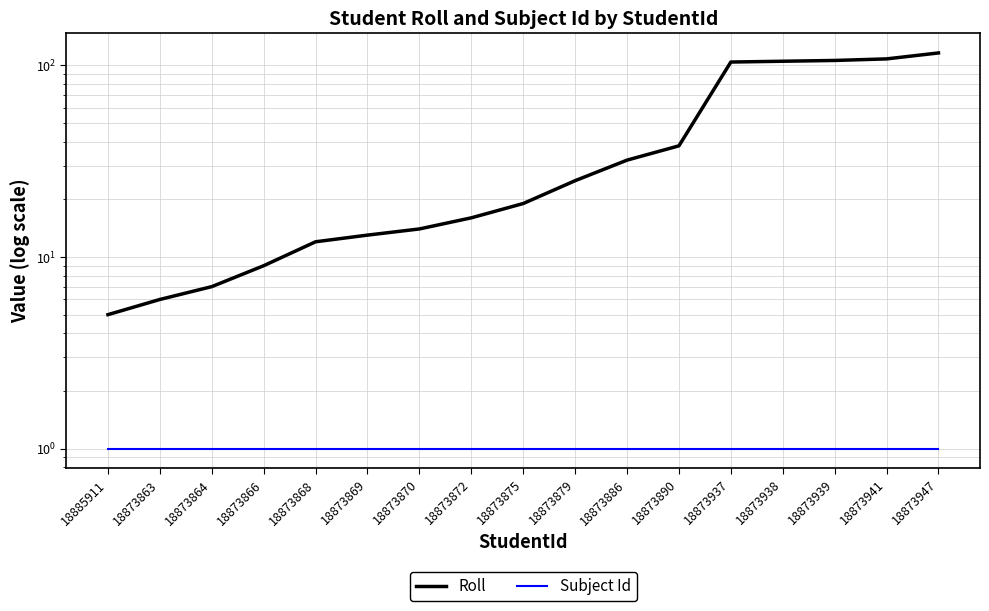

What is the total value across all series at 18873868?

13